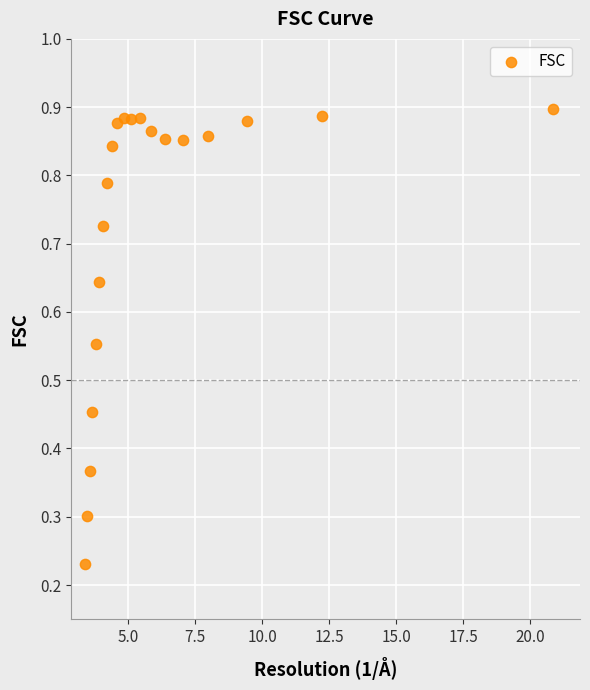

What is the range of X values (max minus min)?

17.5